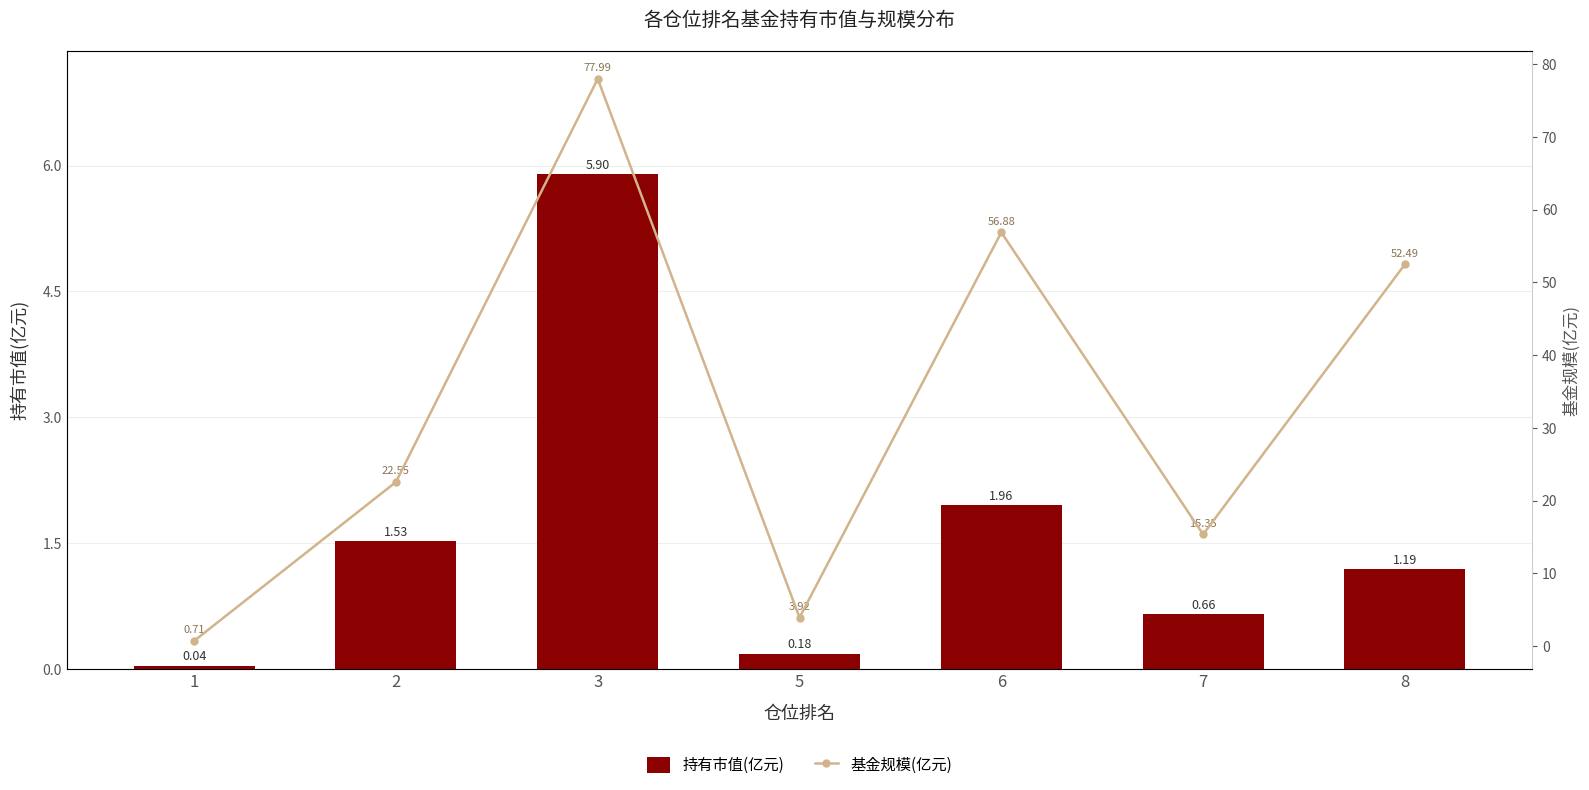

What is the sum of the 持有市值(亿元) values at 3 and 2?

7.4